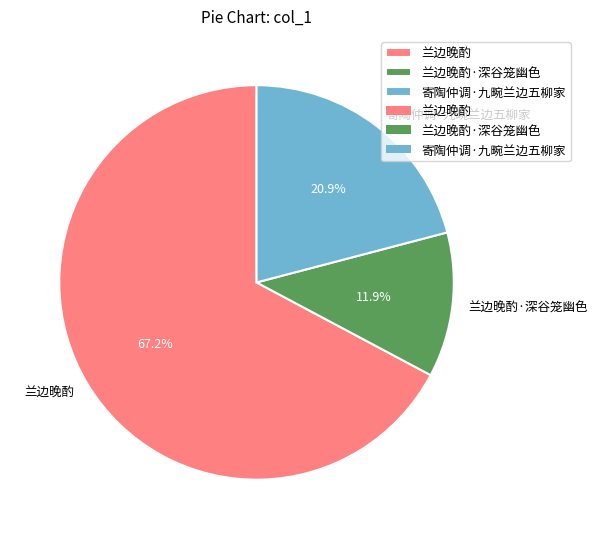

Which category has the biggest portion of the pie?

兰边晚酌